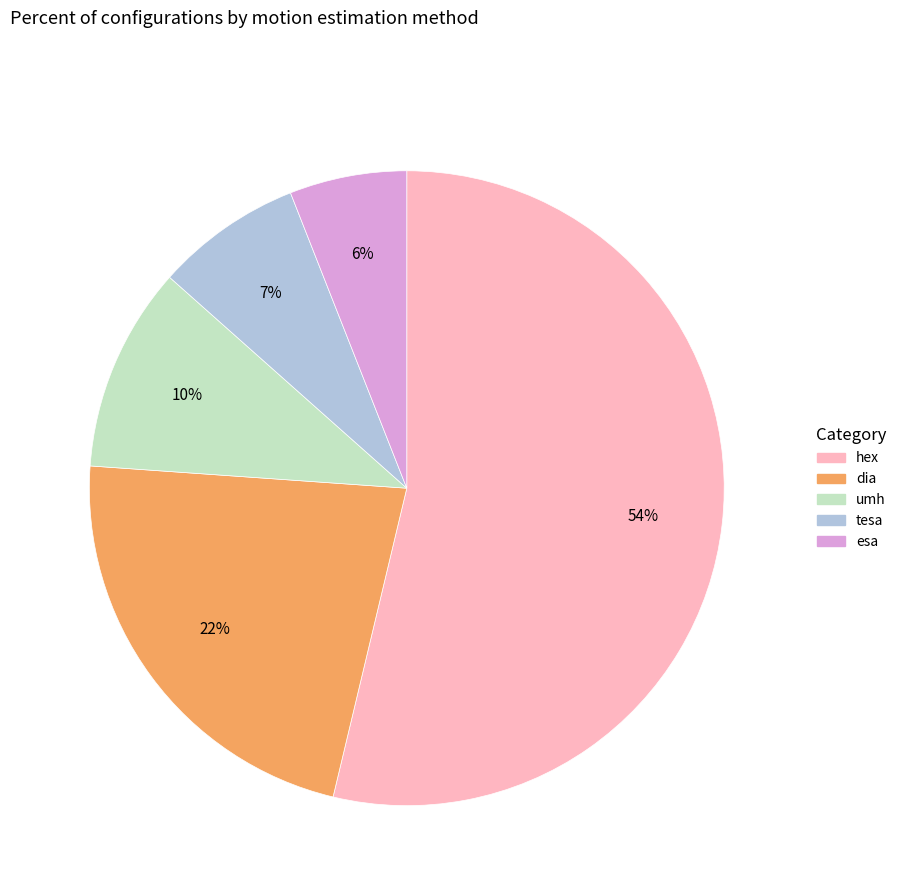

Is there any slice that represents more than half of the pie?

Yes